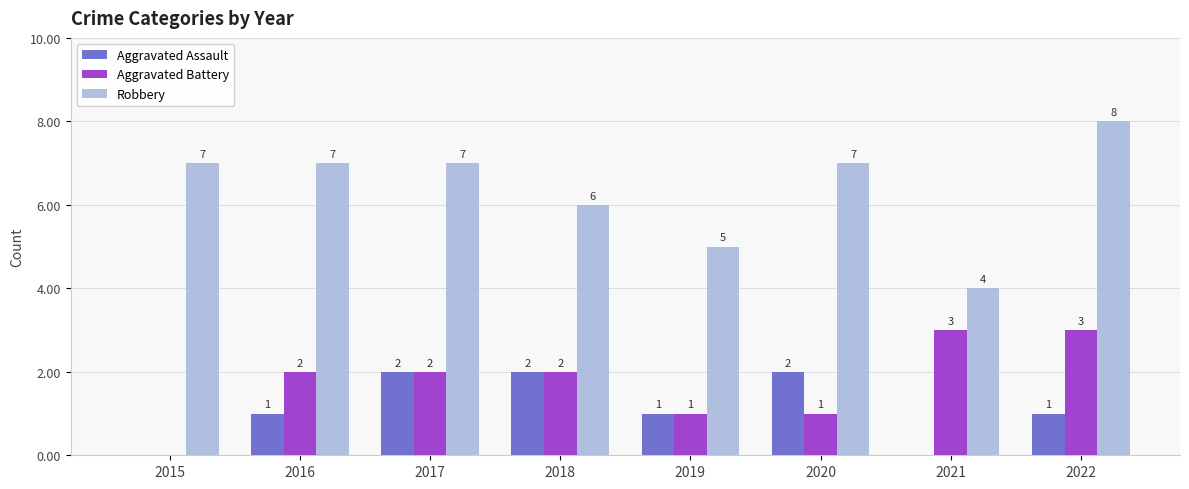

Between 2020 and 2021, which series saw the biggest shift?

Robbery